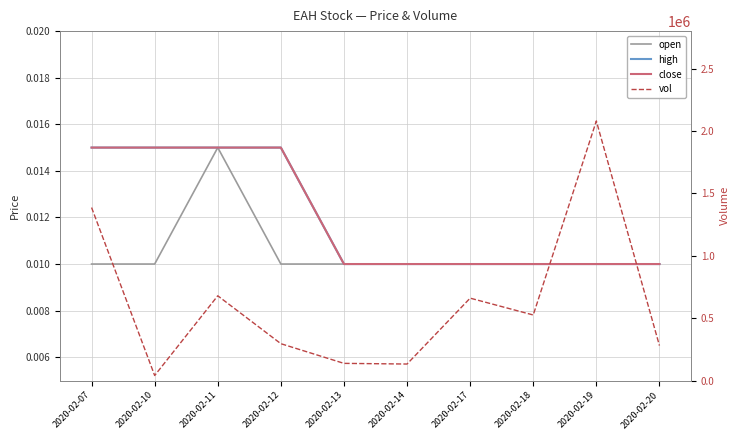

True or false: open and high cross at least once.

False